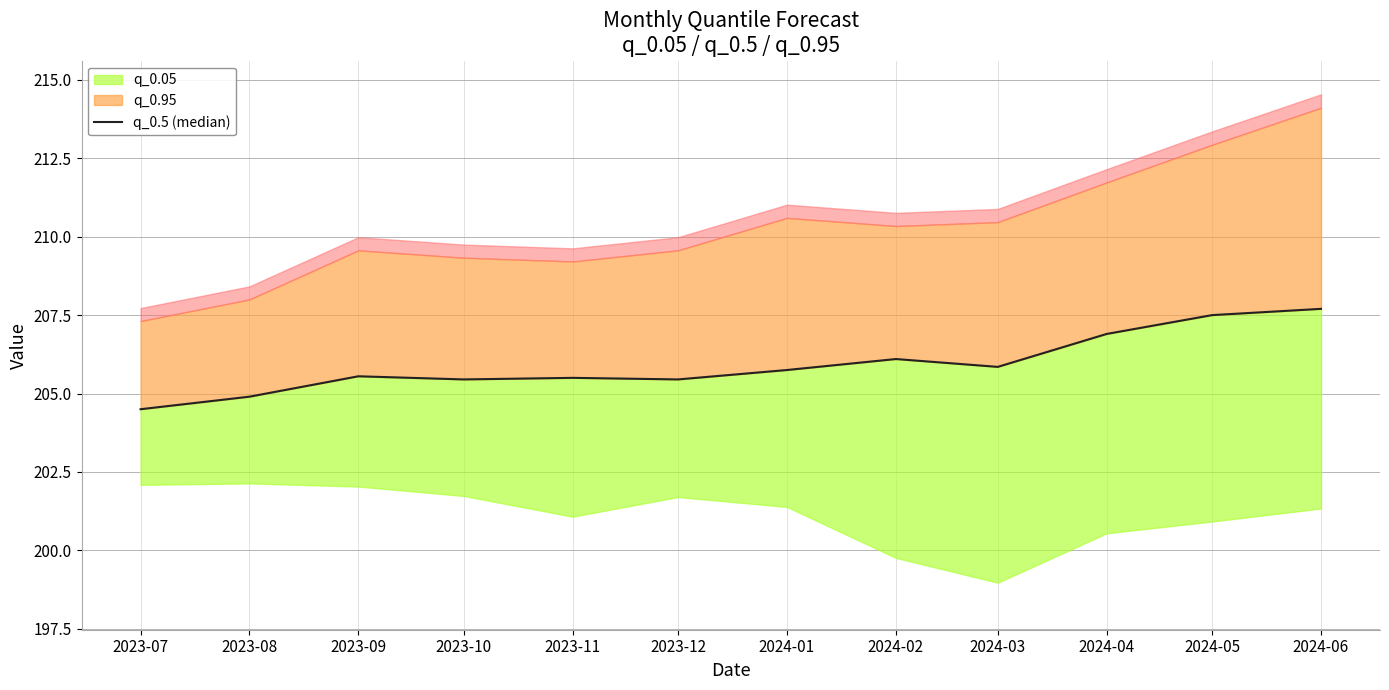

At which category does the data reach its first local peak?

2023-09